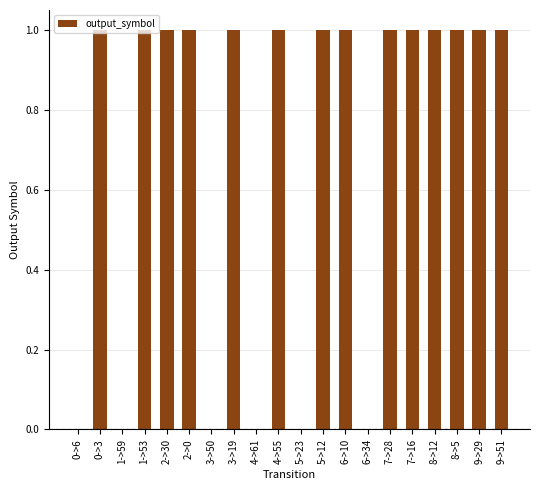

Reading right to left, list all the values displayed in this chart.

9->51=1	9->29=1	8->5=1	8->12=1	7->16=1	7->28=1	6->34=0	6->10=1	5->12=1	5->23=0	4->55=1	4->61=0	3->19=1	3->50=0	2->0=1	2->30=1	1->53=1	1->59=0	0->3=1	0->6=0